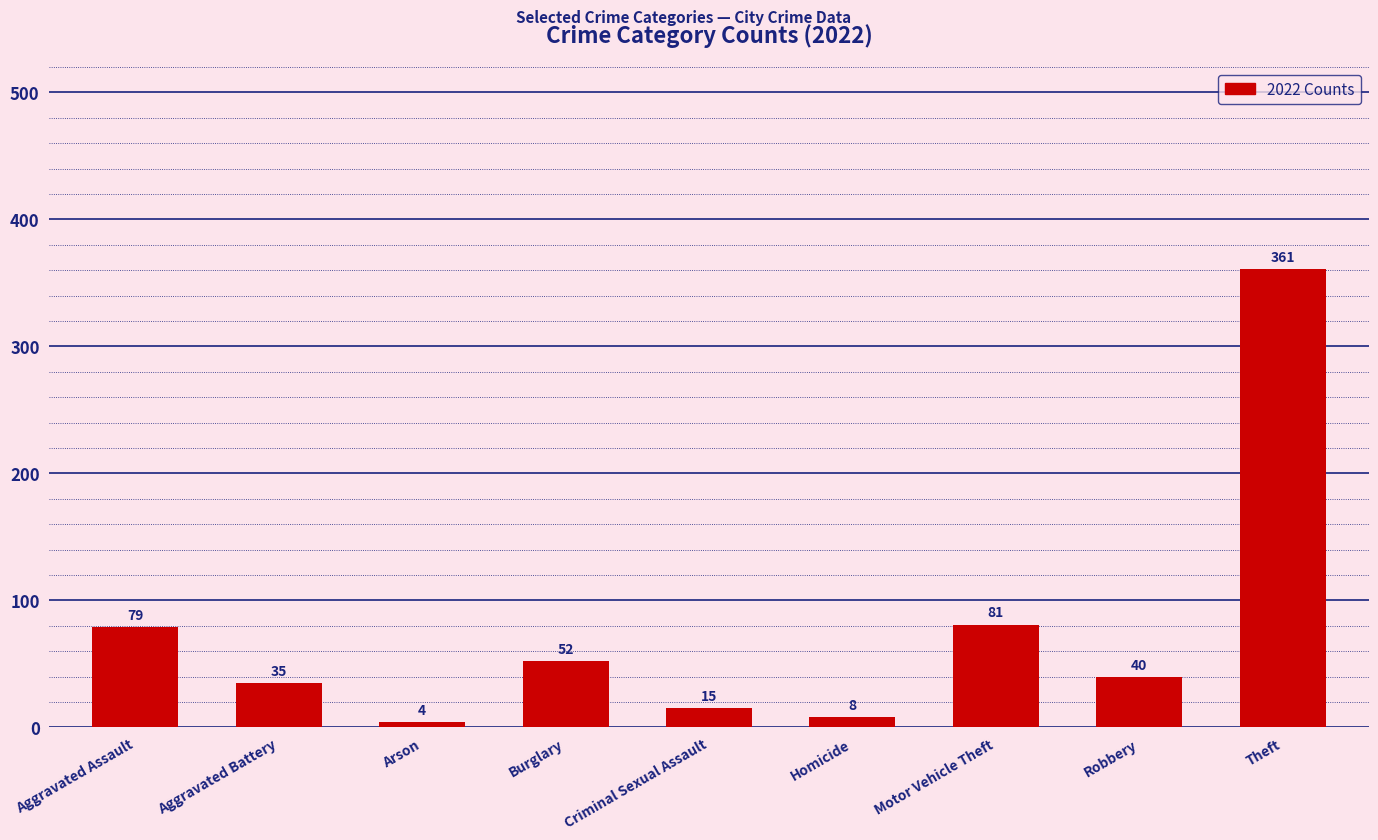

Between Arson and Criminal Sexual Assault, which is larger?

Criminal Sexual Assault